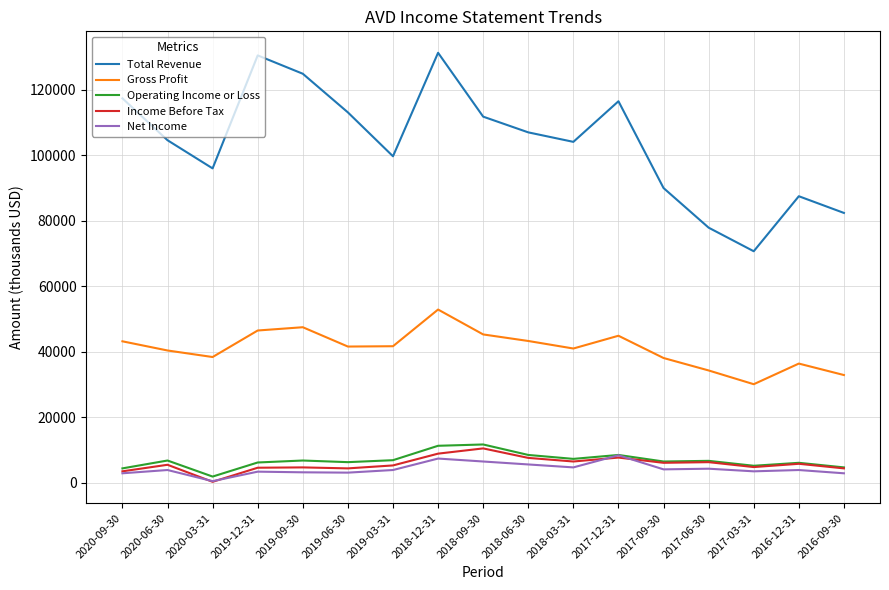

Which category has the lowest value in the Operating Income or Loss series?

2020-03-31